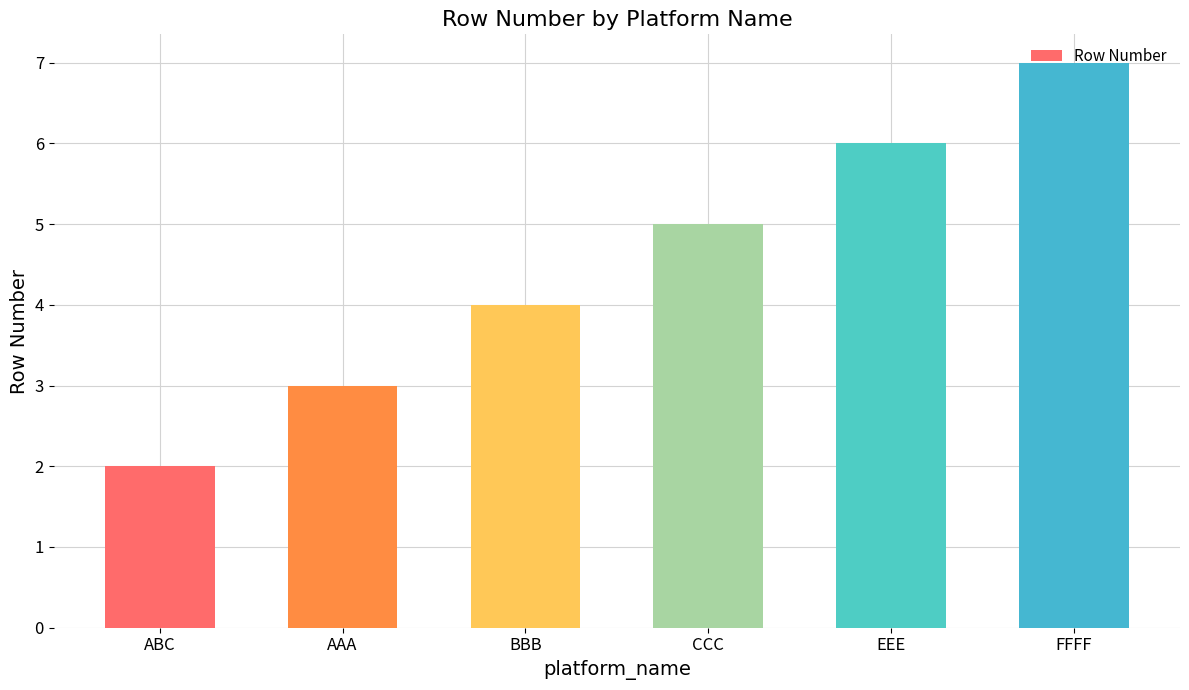

Which has a higher value, ABC or CCC?

CCC